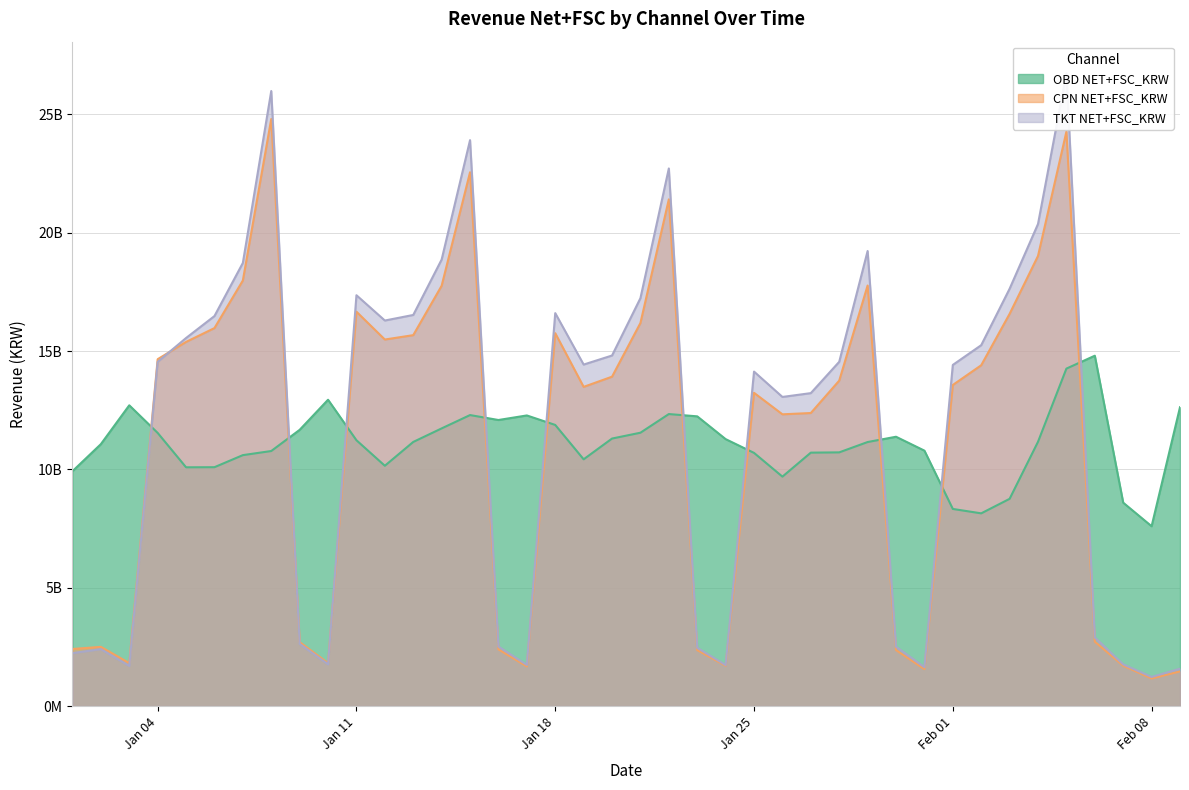

What is the average value of the TKT NET+FSC_KRW series?

11.7